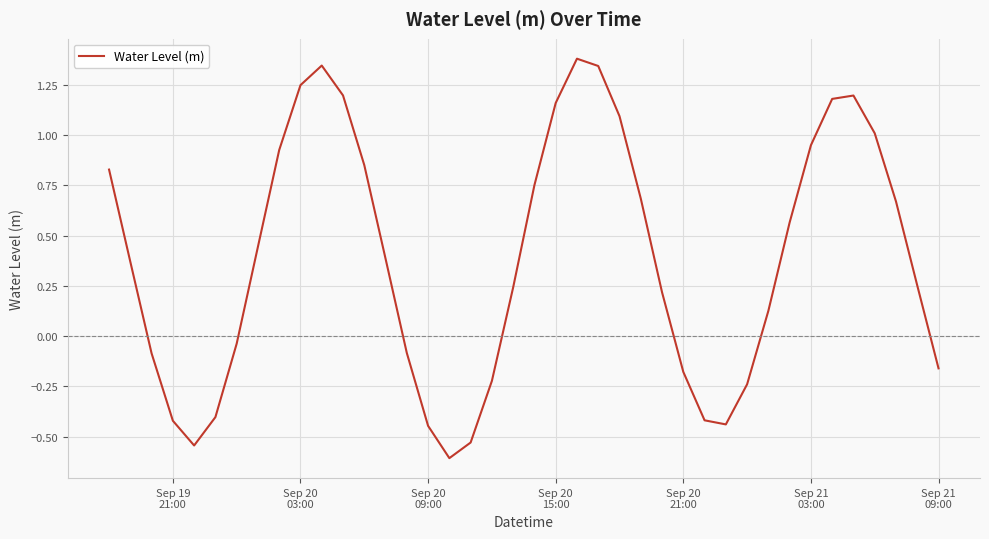

What is the minimum value shown in the chart?

-0.6